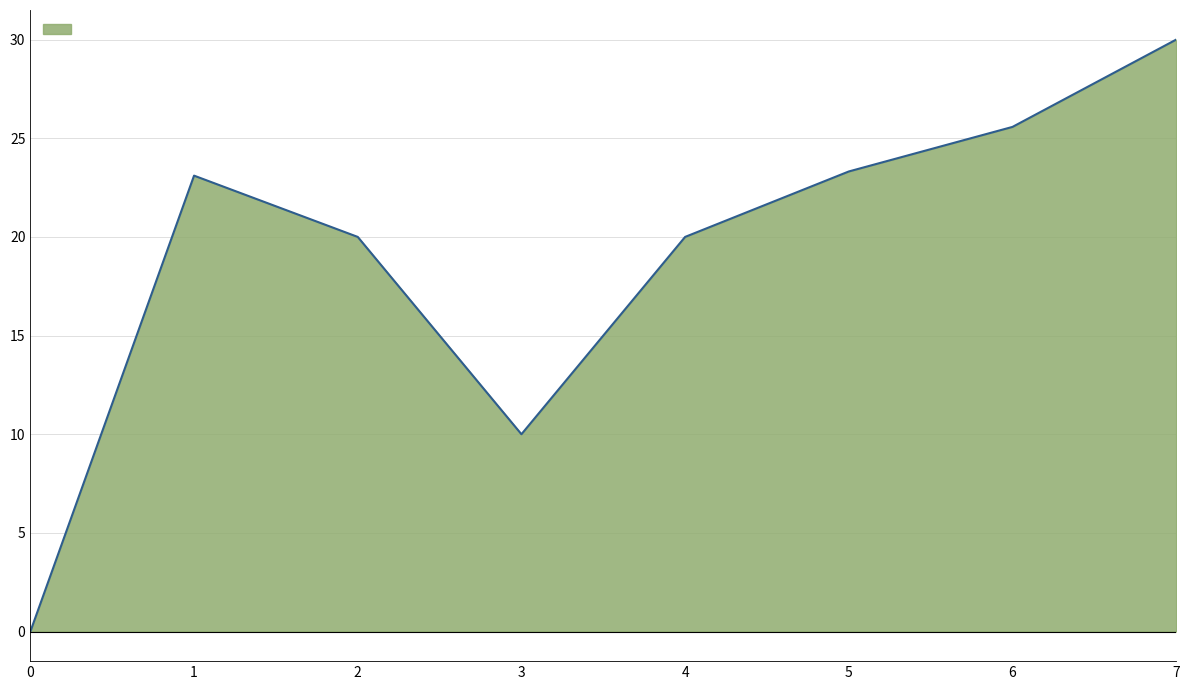

What is the sum of all values?

152.0